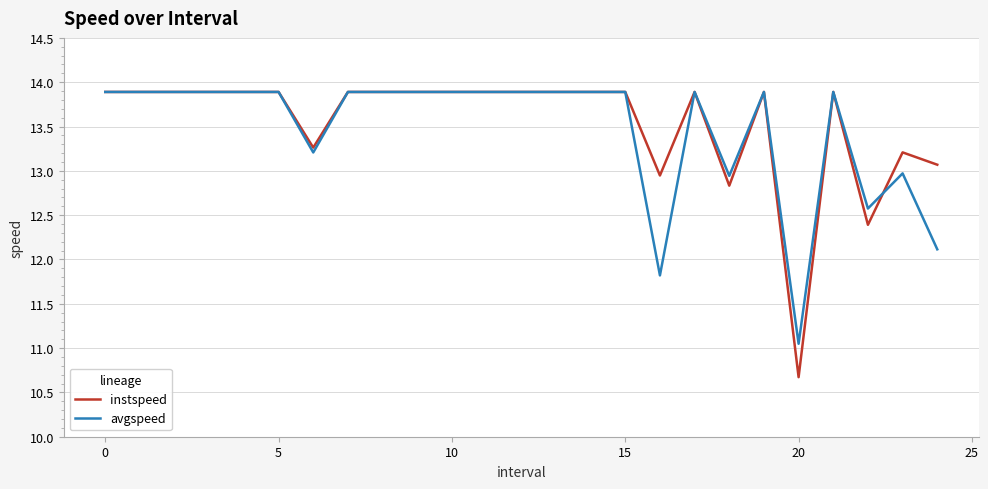

What is the average value of the avgspeed series?

13.5